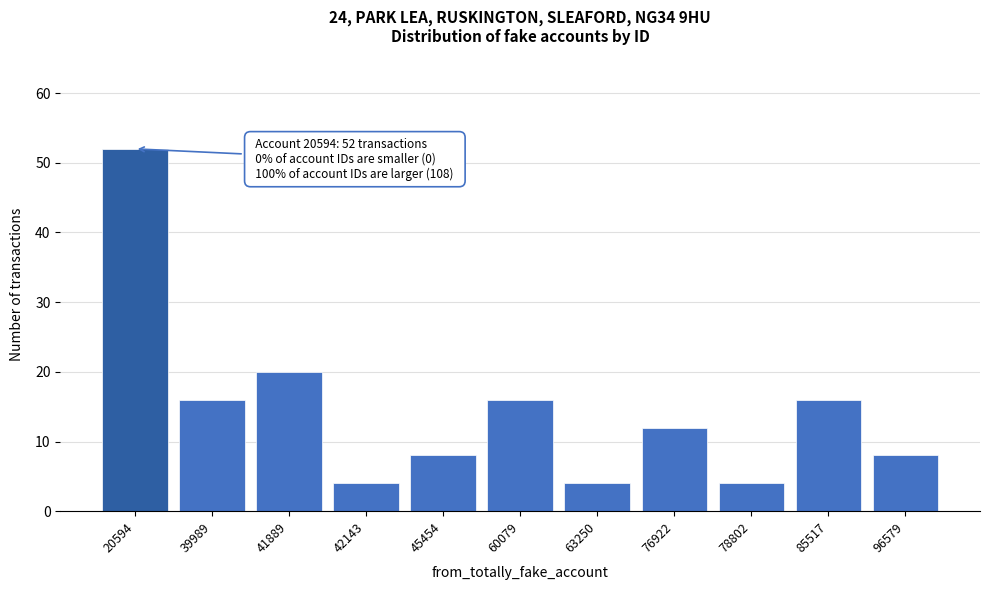

Reading right to left, transcribe all the data shown in this chart.

8	16	4	12	4	16	8	4	20	16	52